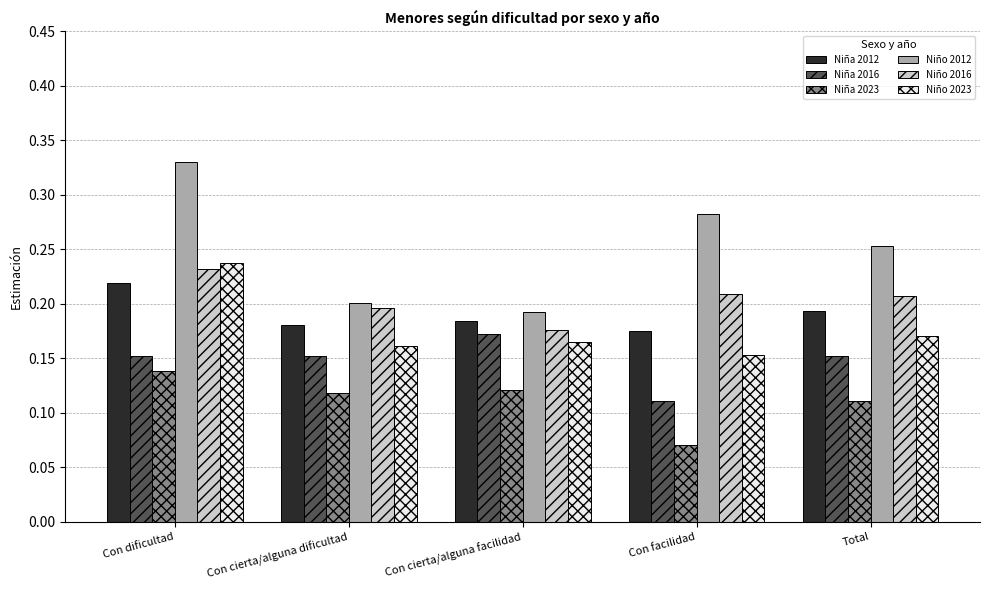

At which label does Niña 2023 reach its peak?

Con dificultad